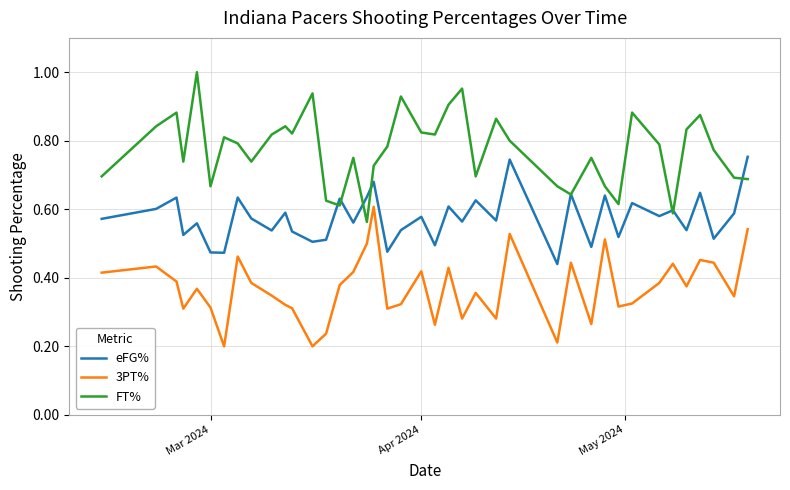

Which series has the largest total across all categories?

FT%